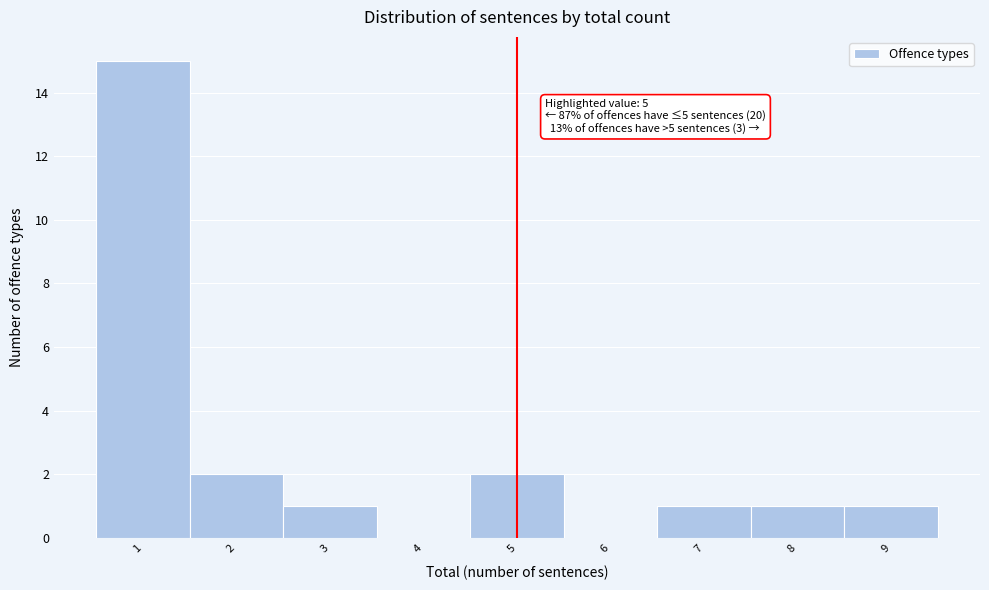

Which range on the x-axis has the tallest bar?

0.5 to 1.5